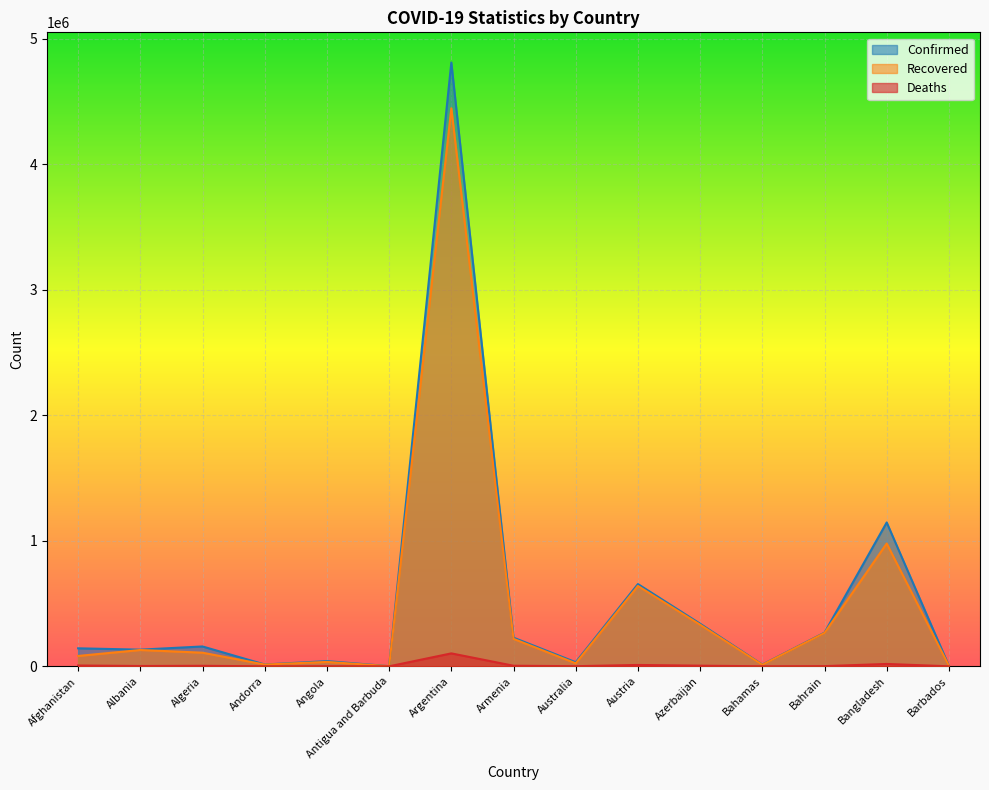

Which series changed the most between Algeria and Angola?

Confirmed